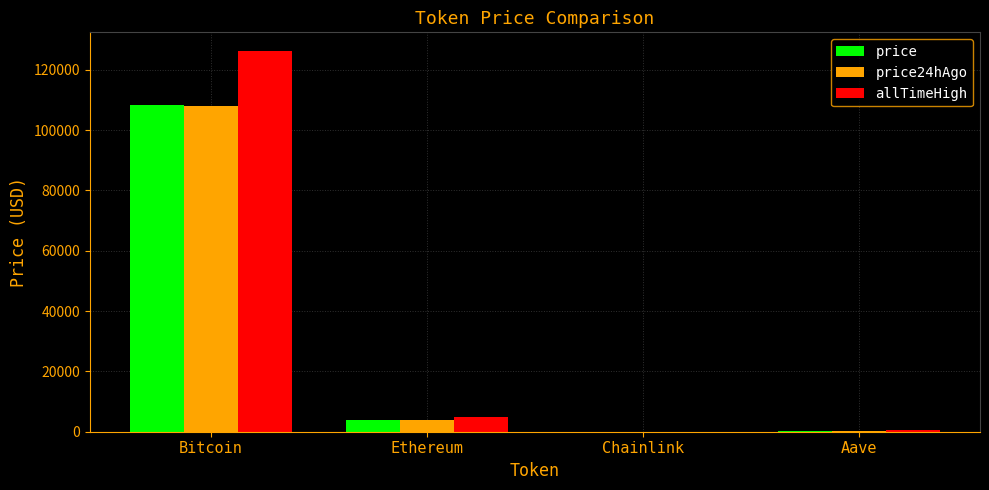

At which category is the sum across all series the highest?

Bitcoin